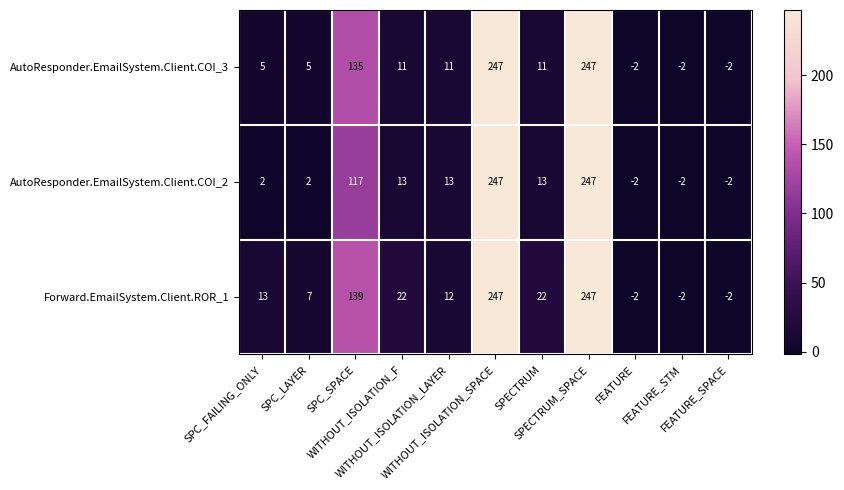

How many series are shown in this chart?

3